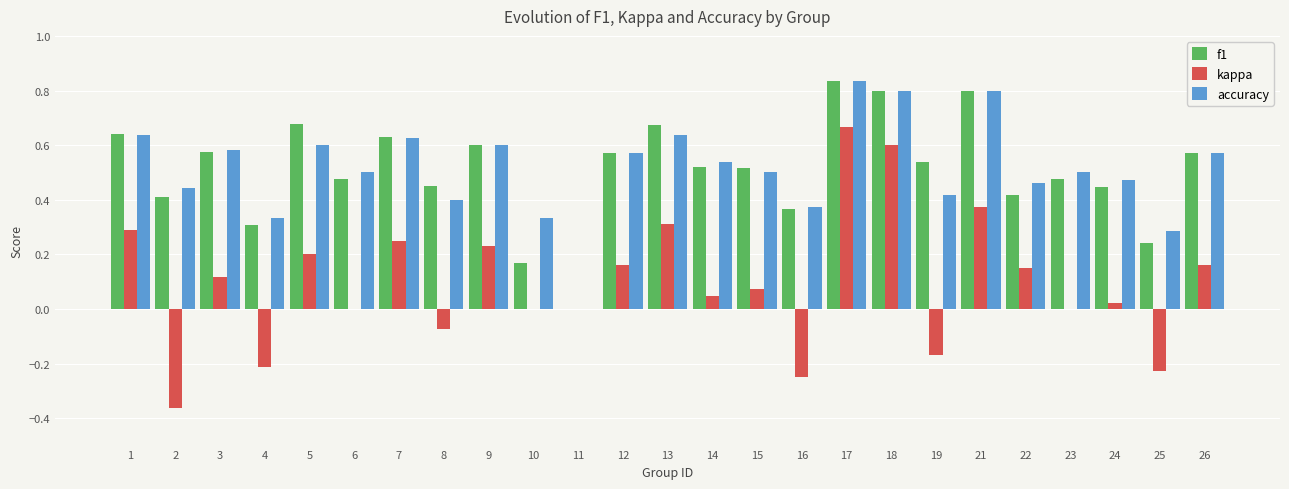

The value of f1 at 2 is 0.6. True or false?

False